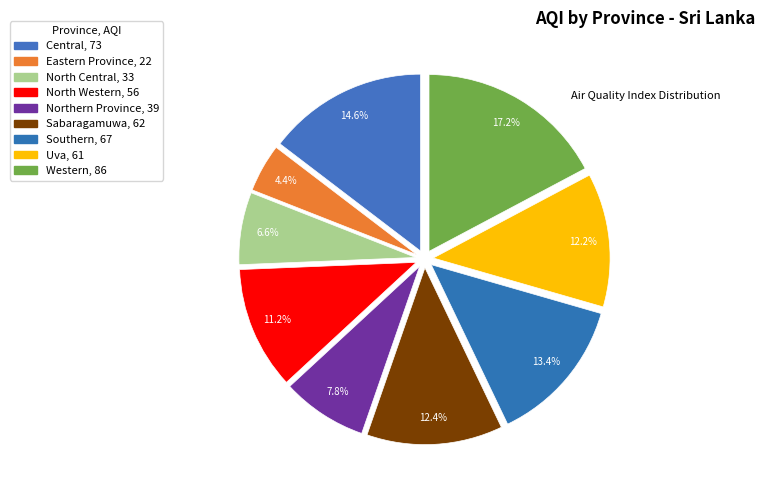

To the nearest percent, what is the difference between the Southern and North Central slice percentages?

7%